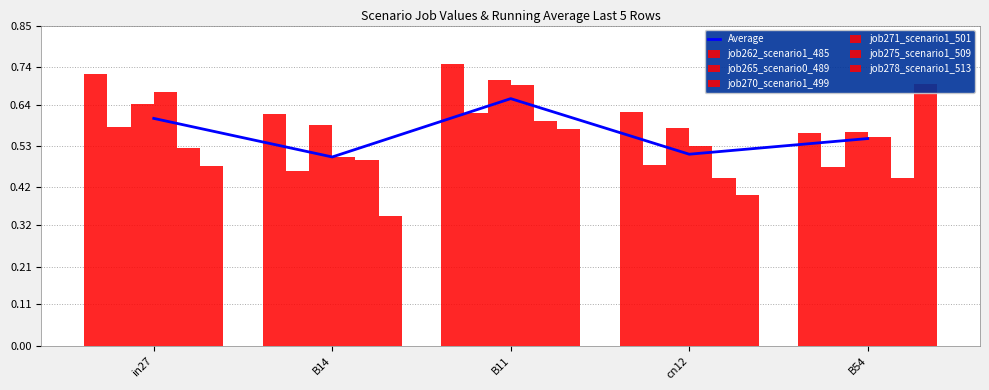

What is the total value across all series at cn12?

3.0